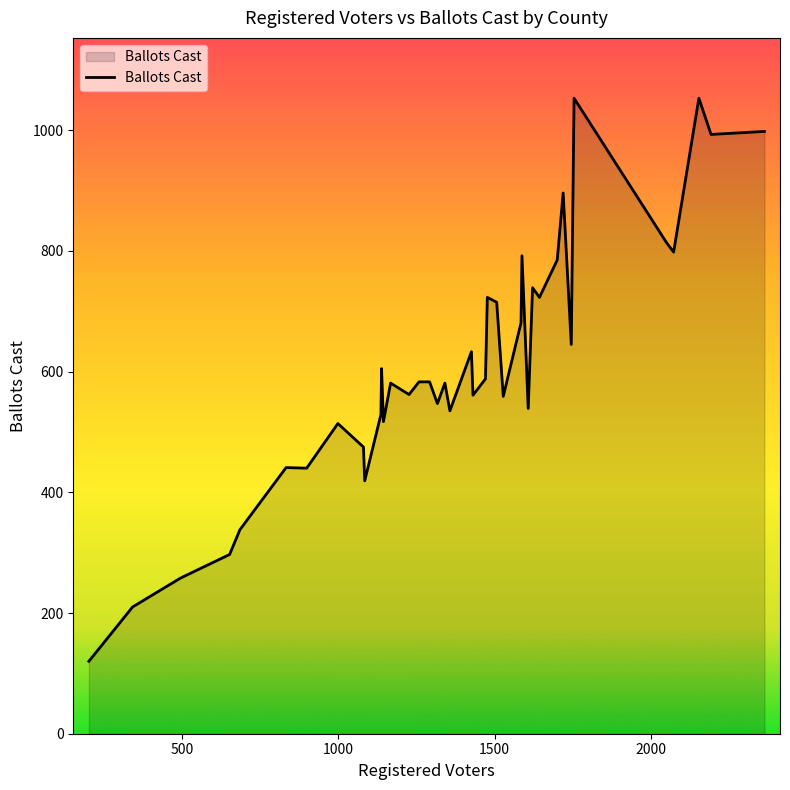

What is the minimum value shown in the chart?

120